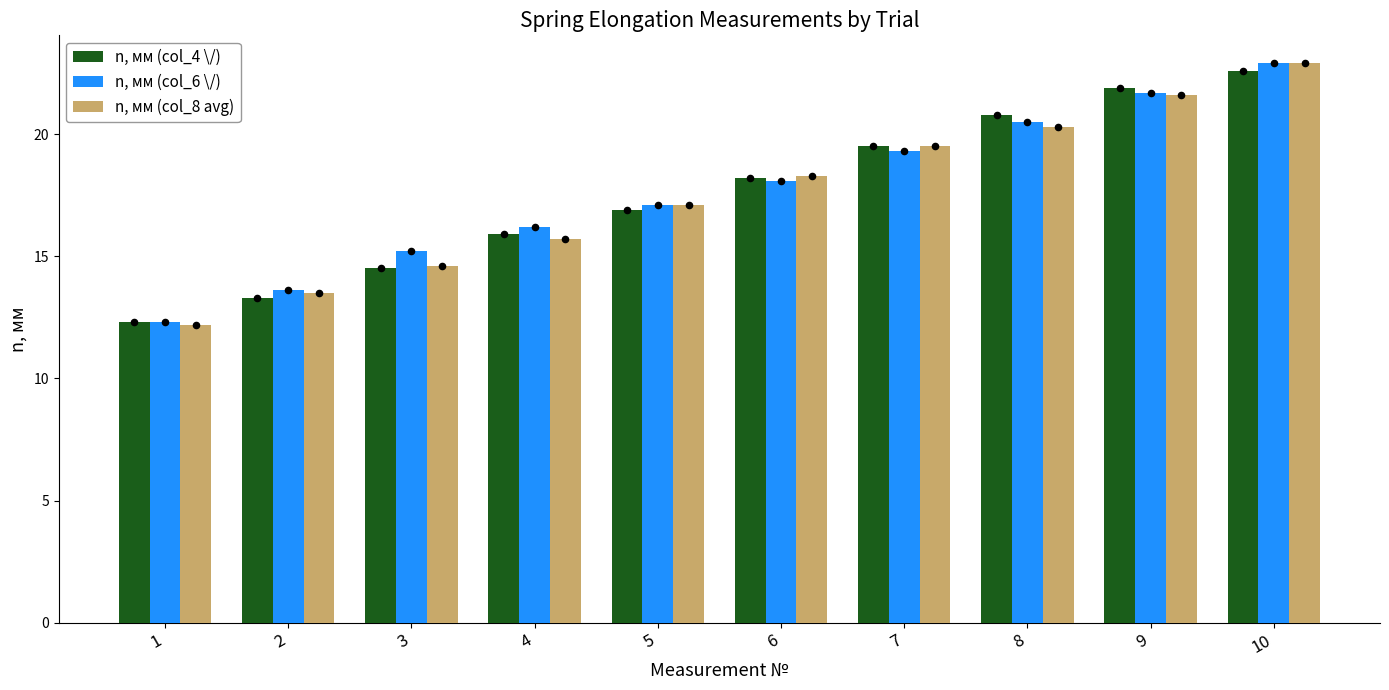

Which series has the largest Y range (max minus min)?

n, мм (col_8 avg)